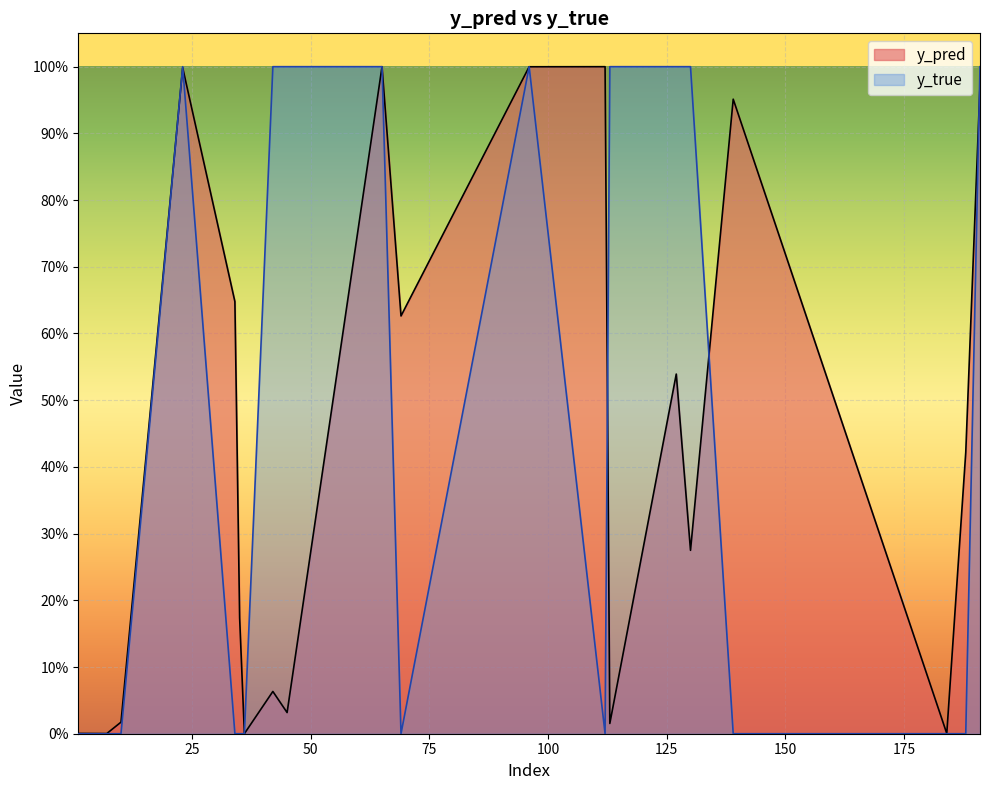

Reading left to right, list all the values displayed in this chart.

y_pred: 0.0	0.0	0.0	1.0	0.6	0.2	0.0	0.1	0.0	1.0	0.6	1.0	1.0	0.0	0.5	0.3	1.0	0.0	0.4	1.0
y_true: 0.0	0.0	0.0	1.0	0.0	0.0	0.0	1.0	1.0	1.0	0.0	1.0	0.0	1.0	1.0	1.0	0.0	0.0	0.0	1.0